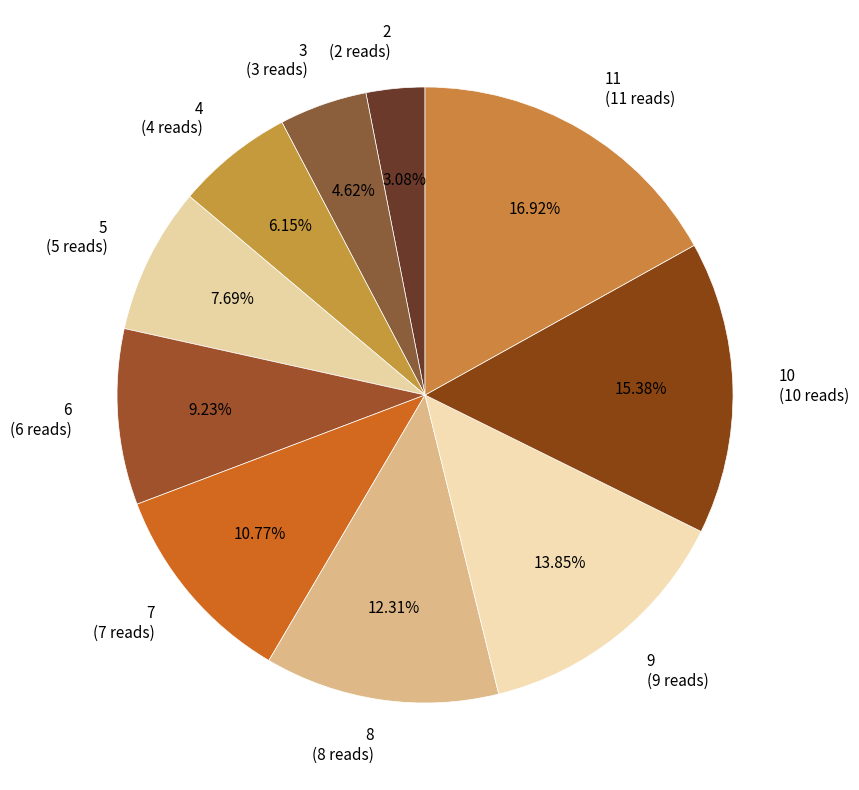

Does 3 represent more than half of the total?

No